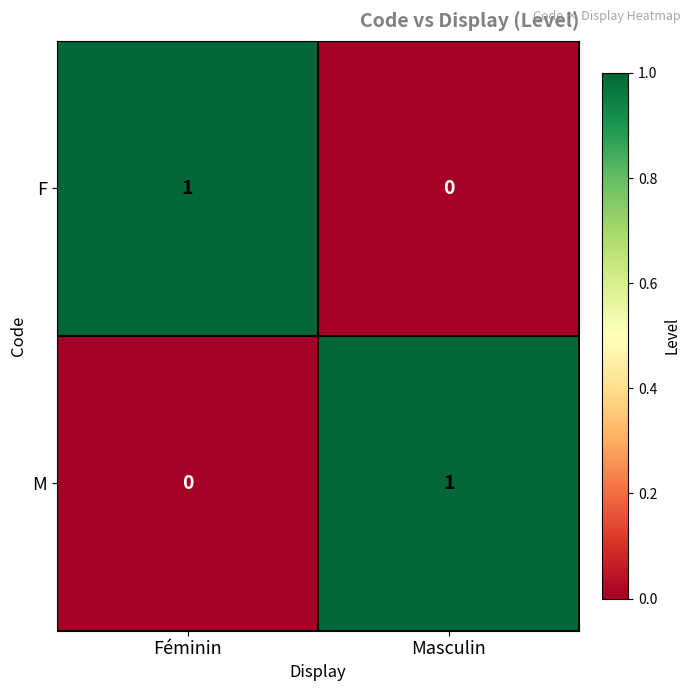

Reading left to right, what are all the values shown in this chart?

F: 1	0
M: 0	1